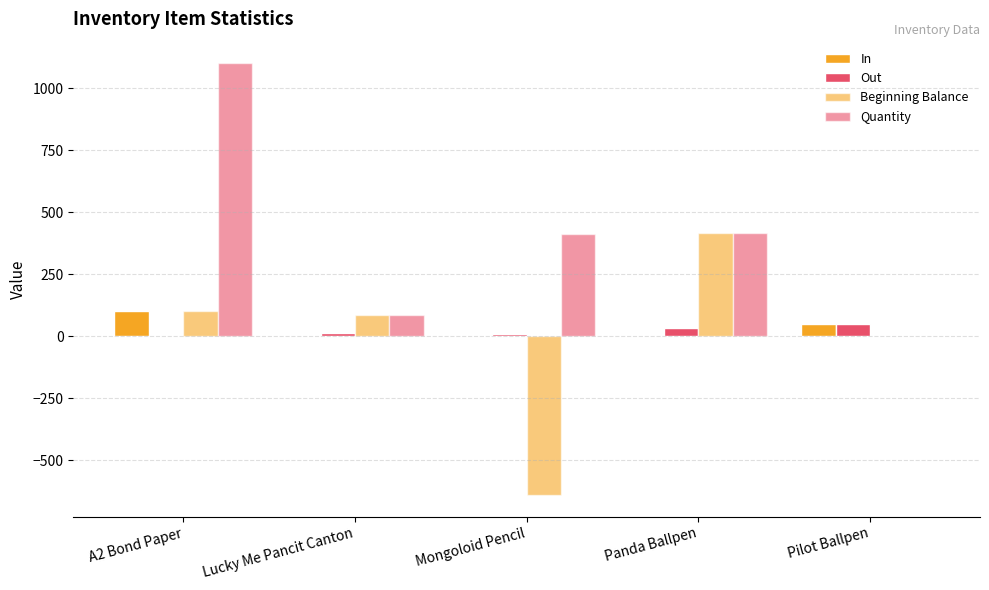

How many data points in In are above 0?

2